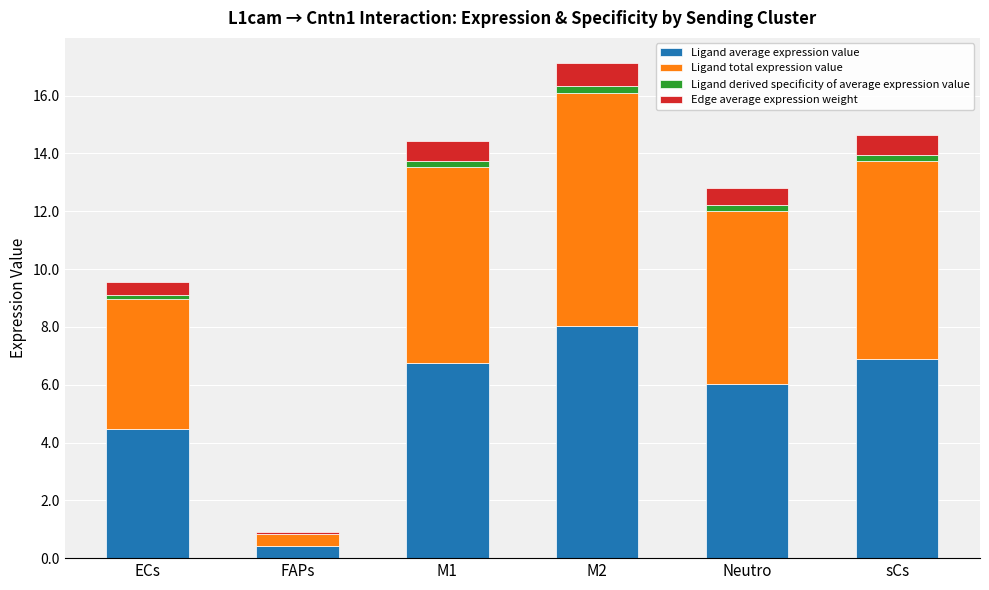

At which category is the sum across all series the highest?

M2